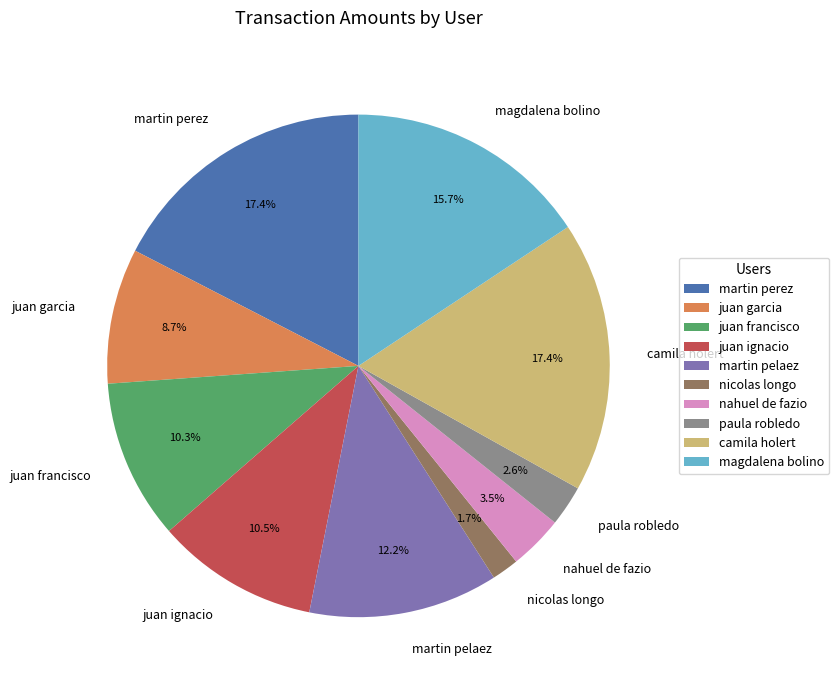

The juan garcia slice represents 9% of the pie. True or false?

True